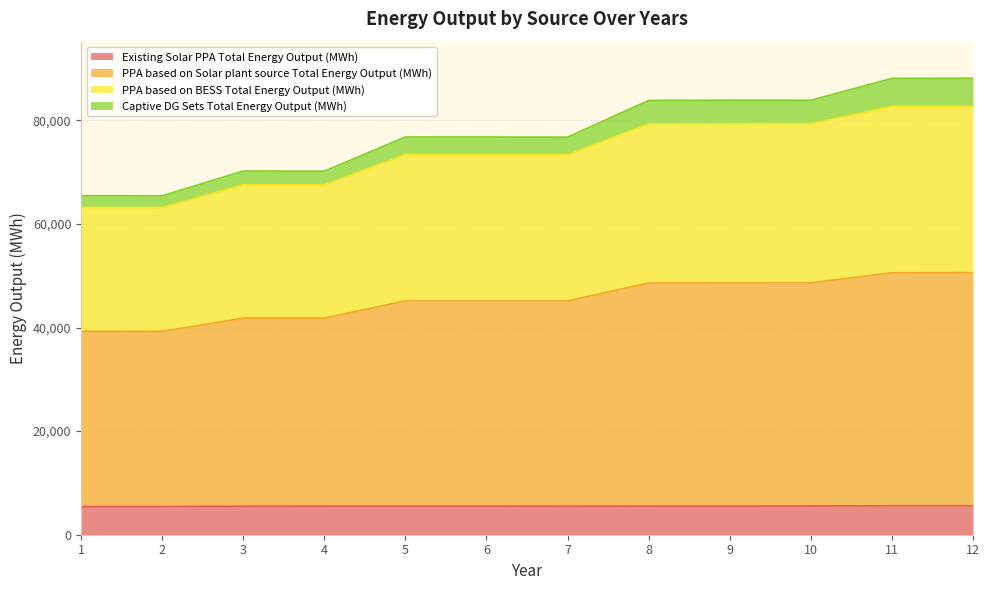

How many data points in PPA based on BESS Total Energy Output (MWh) are above 73394?

7